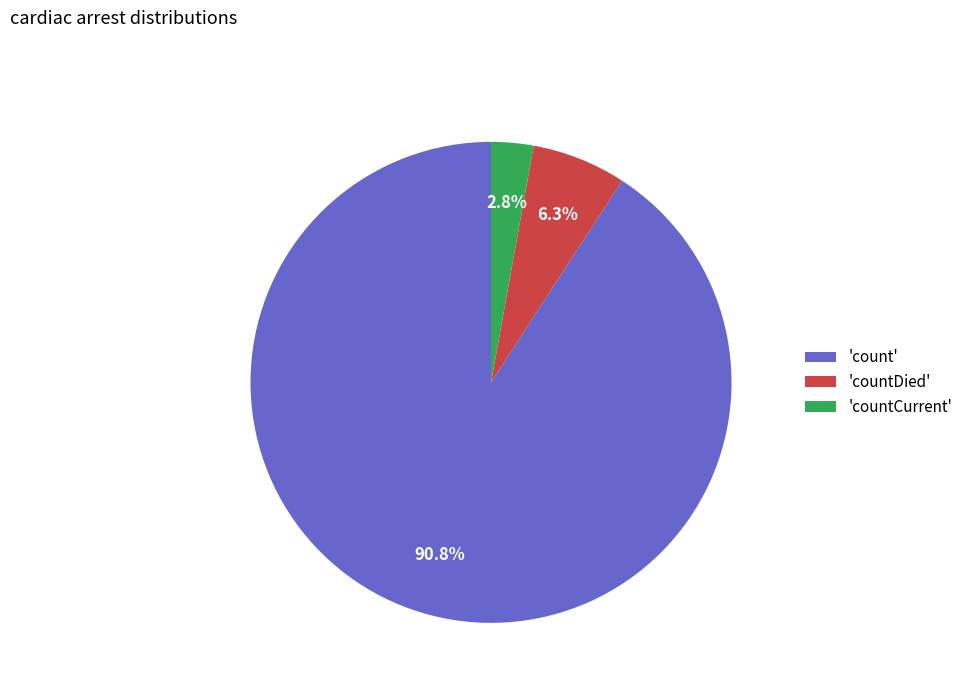

Count the number of slices in the pie.

3